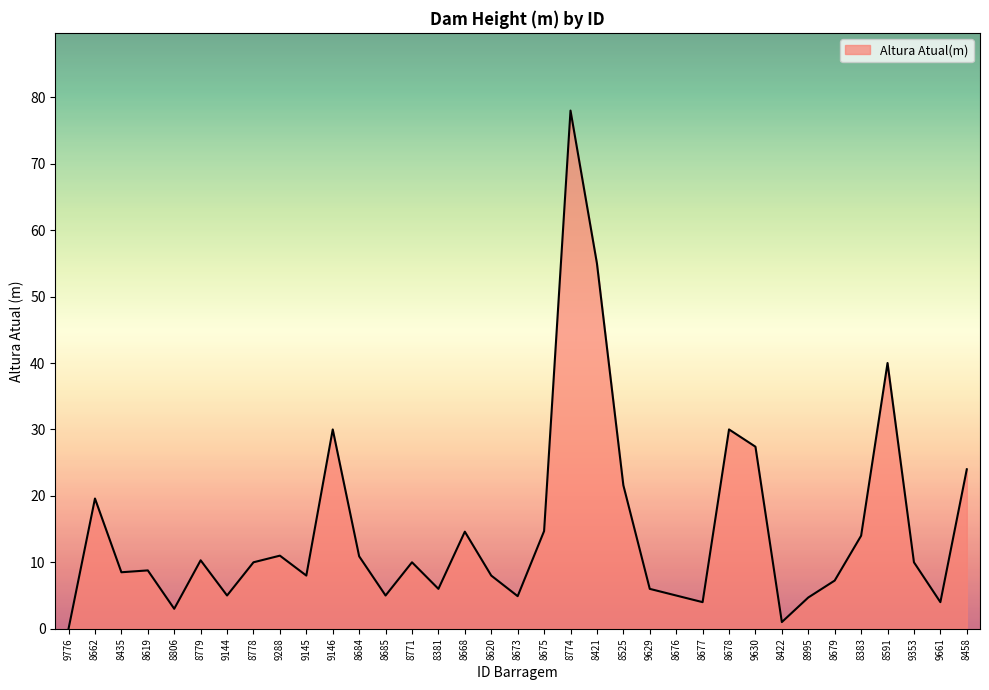

Where does the data first go above 10?

8662